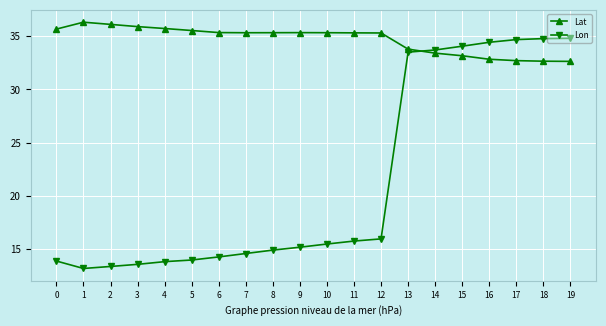

What are all the series names shown in the legend?

Lat, Lon